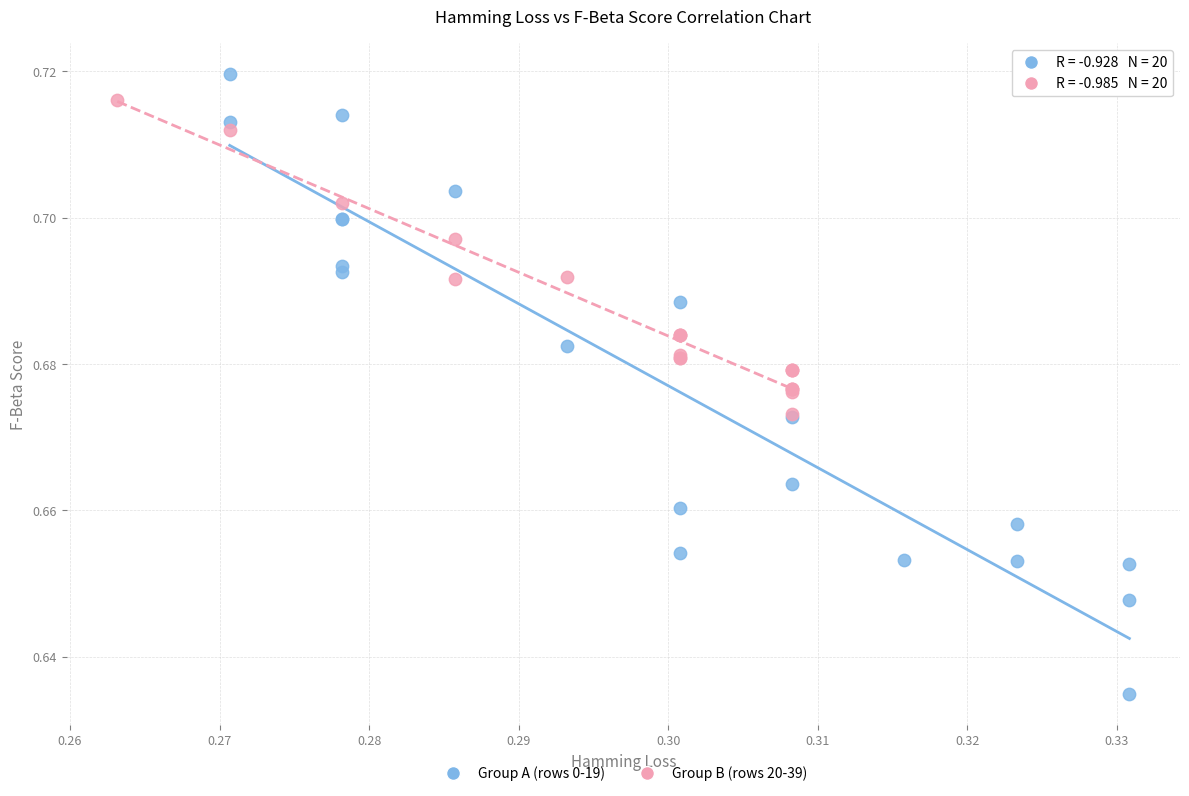

Which series has the largest Y range (max minus min)?

Group A (rows 0-19)